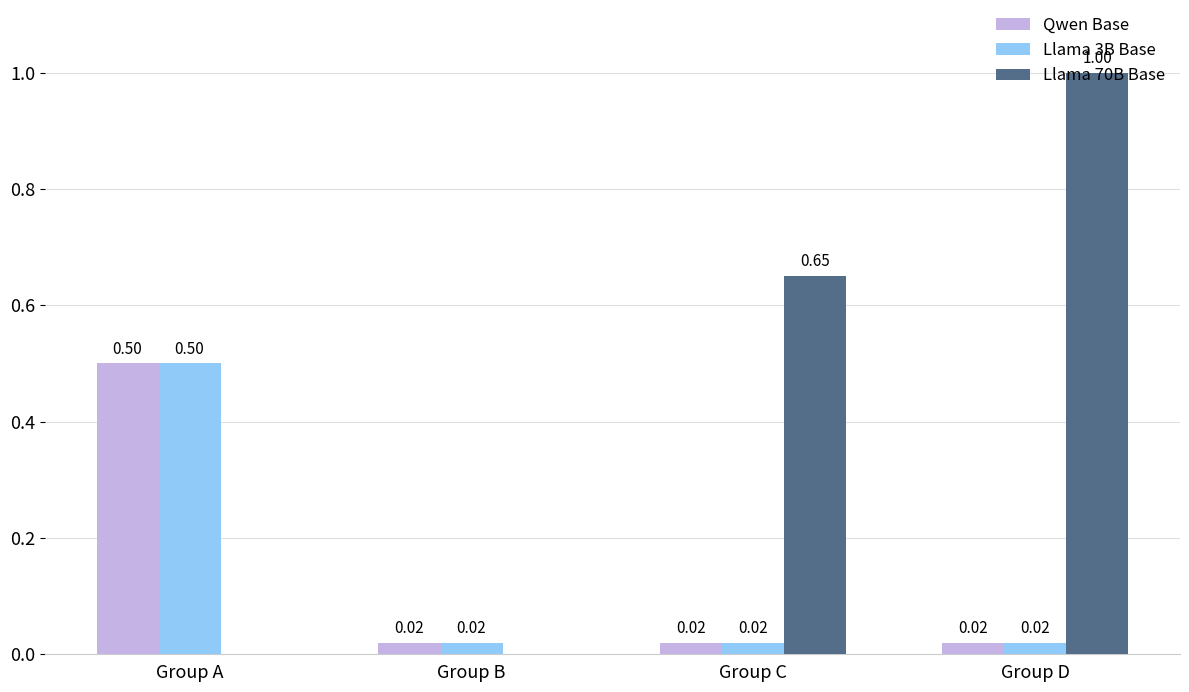

Is the value of Llama 70B Base at Group B greater than the value of Llama 3B Base at Group C?

No